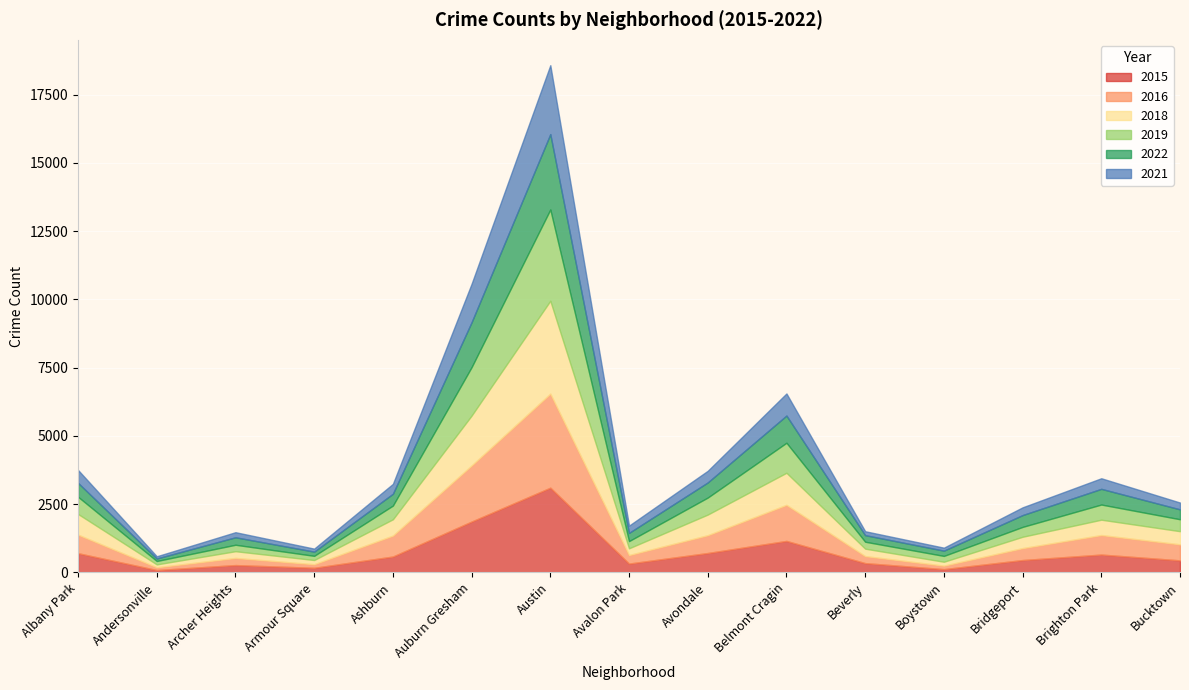

True or false: 2019 has more than 1 points higher than both neighbors.

True